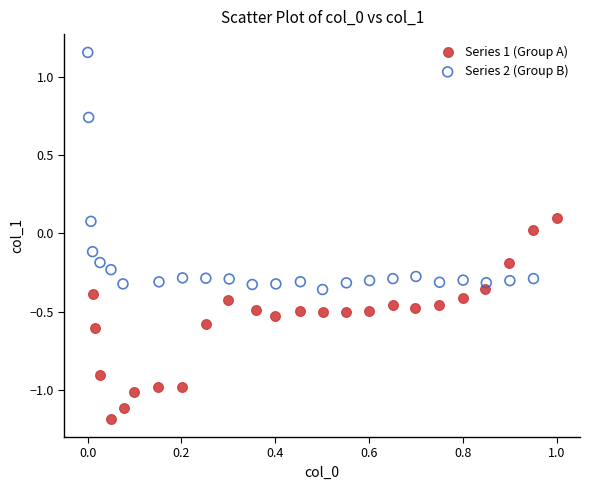

Which series reaches the minimum Y coordinate?

Series 1 (Group A)